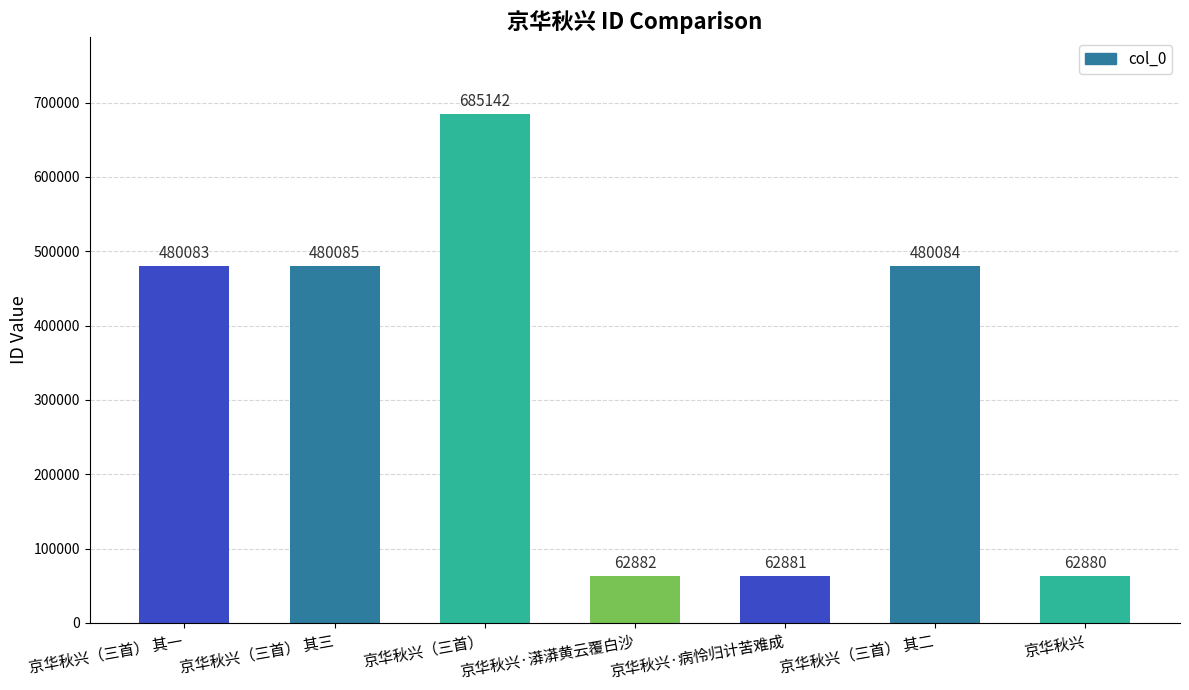

Where is the data nearest to the value 374011?

京华秋兴（三首） 其一